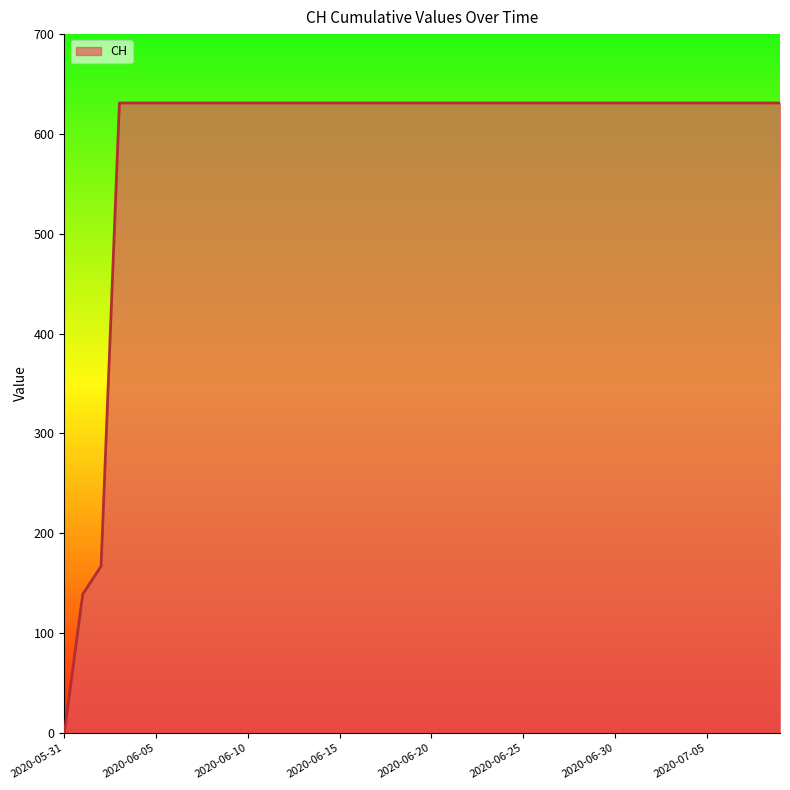

What is the difference between the maximum and minimum values?

631